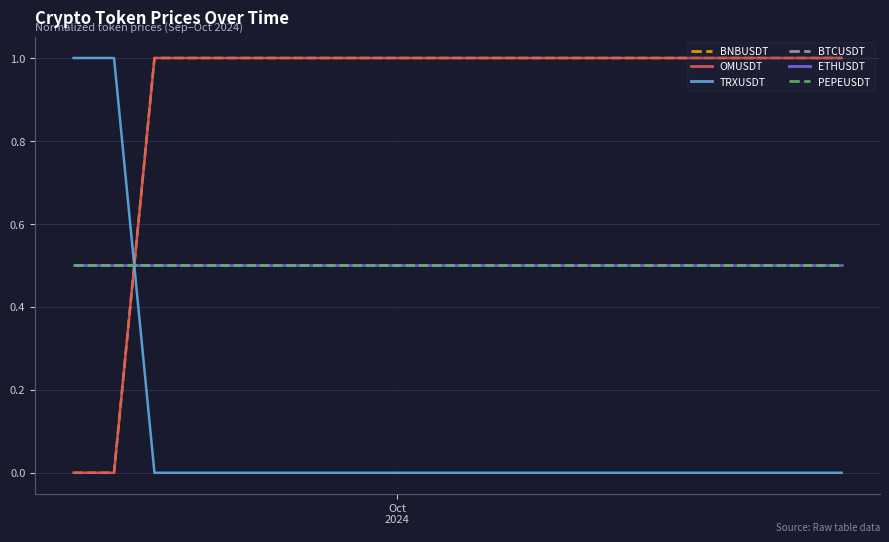

Reading left to right, transcribe all the data shown in this chart.

BNBUSDT: 0.0	0.0	1.0	1.0	1.0	1.0	1.0	1.0	1.0	1.0	1.0	1.0	1.0	1.0	1.0	1.0	1.0	1.0	1.0	1.0
OMUSDT: 0.0	0.0	1.0	1.0	1.0	1.0	1.0	1.0	1.0	1.0	1.0	1.0	1.0	1.0	1.0	1.0	1.0	1.0	1.0	1.0
TRXUSDT: 1.0	1.0	0.0	0.0	0.0	0.0	0.0	0.0	0.0	0.0	0.0	0.0	0.0	0.0	0.0	0.0	0.0	0.0	0.0	0.0
BTCUSDT: 0.5	0.5	0.5	0.5	0.5	0.5	0.5	0.5	0.5	0.5	0.5	0.5	0.5	0.5	0.5	0.5	0.5	0.5	0.5	0.5
ETHUSDT: 0.5	0.5	0.5	0.5	0.5	0.5	0.5	0.5	0.5	0.5	0.5	0.5	0.5	0.5	0.5	0.5	0.5	0.5	0.5	0.5
PEPEUSDT: 0.5	0.5	0.5	0.5	0.5	0.5	0.5	0.5	0.5	0.5	0.5	0.5	0.5	0.5	0.5	0.5	0.5	0.5	0.5	0.5